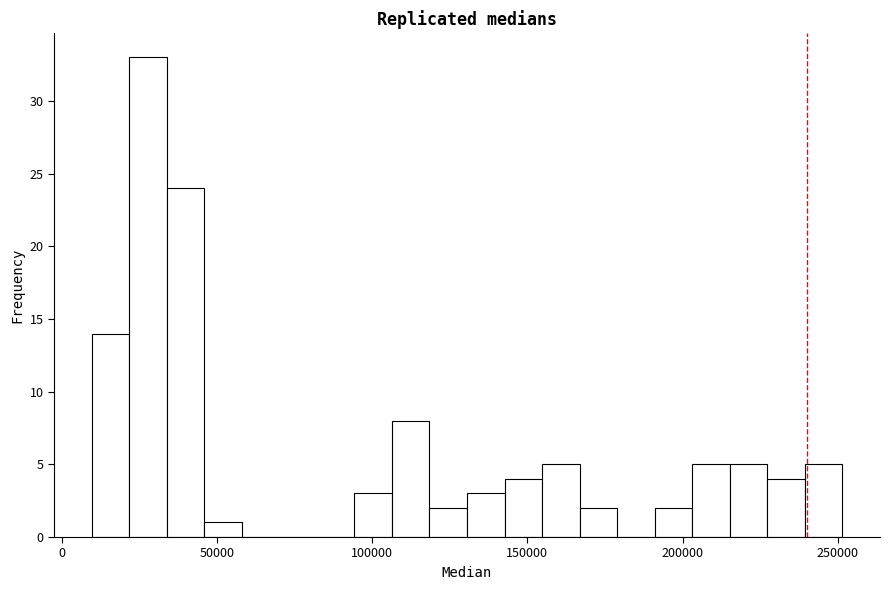

Around what value on the x-axis is the tallest bar? Give the approximate position of its centre, as read against the axis.

30000